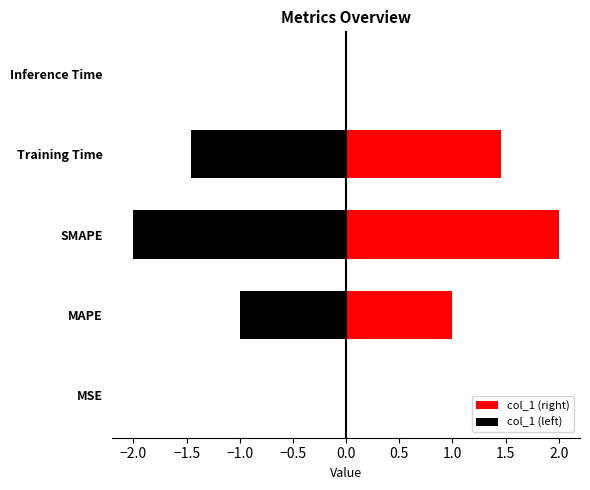

Is the value of col_1 (left) at Training Time greater than the value of col_1 (right) at MAPE?

No